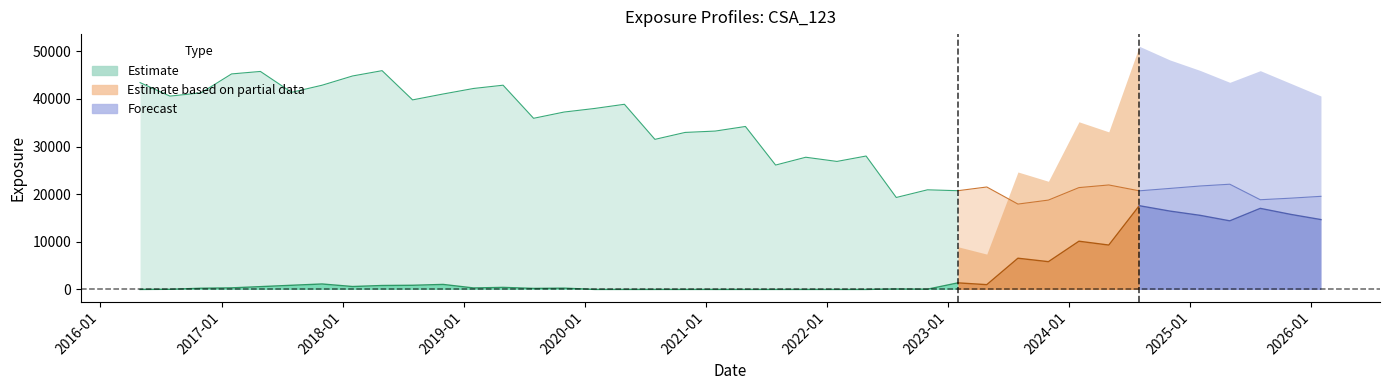

Is it true that PFE equals -24724.9 at 2016-07-29?

False